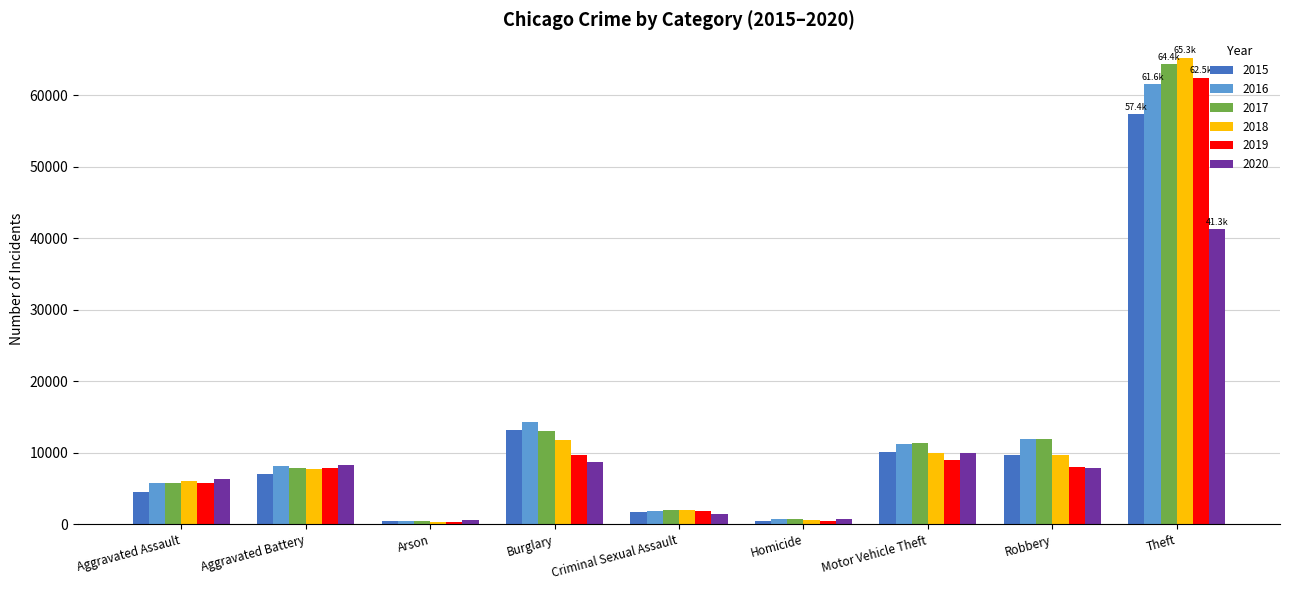

Is the value of 2018 at Burglary greater than the value of 2017 at Aggravated Assault?

Yes